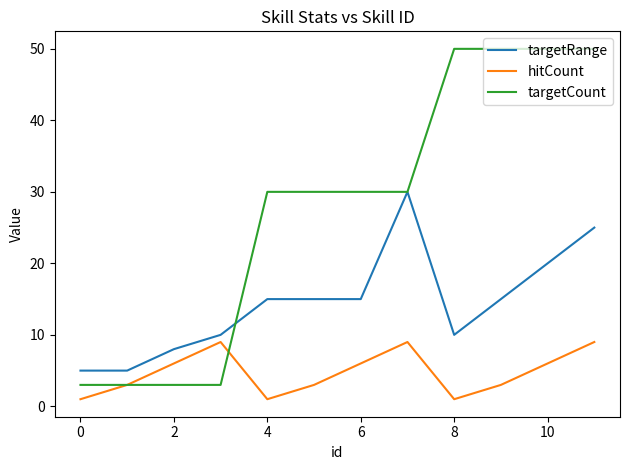

Rank the series by their maximum value, from lowest to highest.

hitCount, targetRange, targetCount